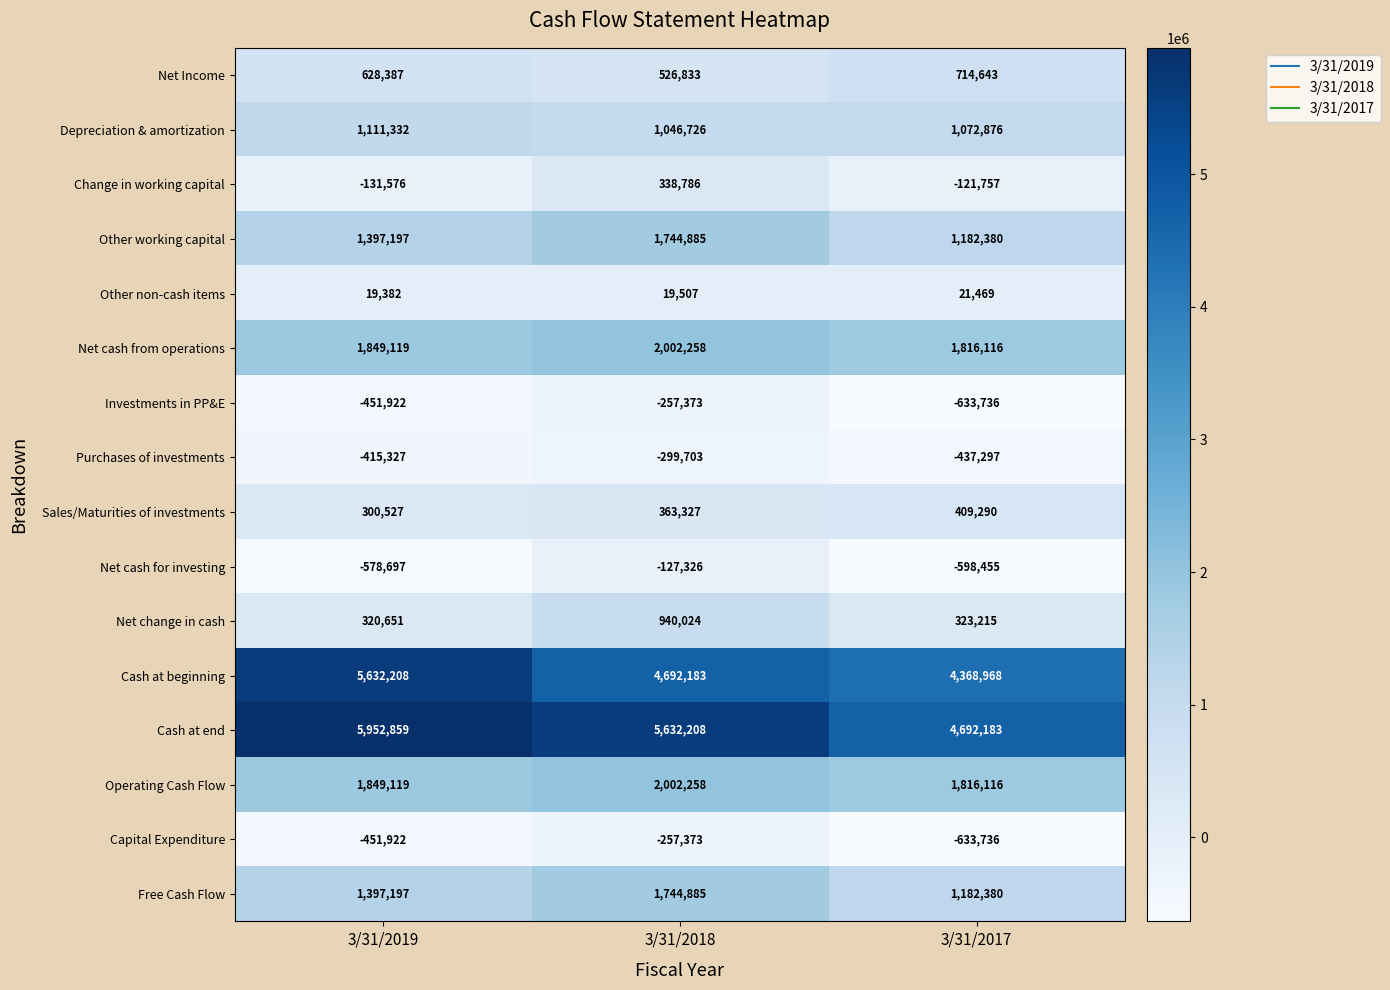

How many values in the Other working capital series are below 1397197?

1